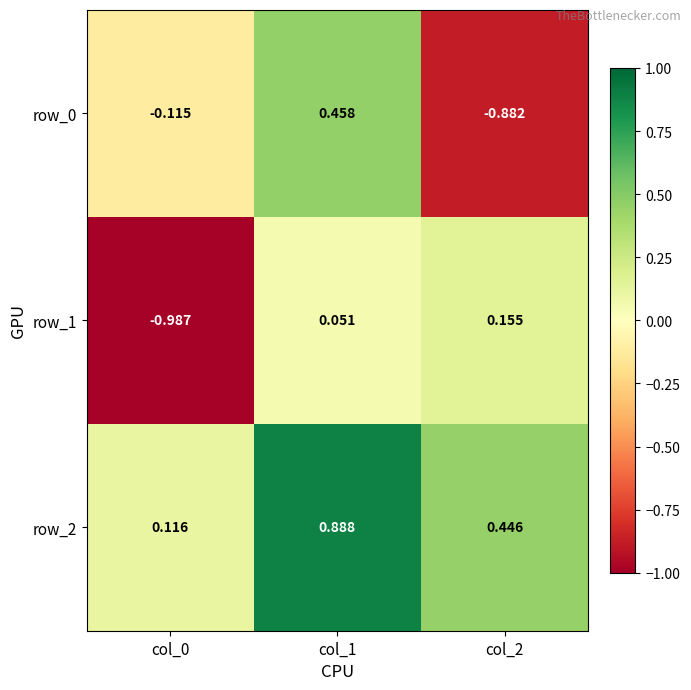

Is the value of row_0 at col_2 greater than the value of row_1 at col_1?

No